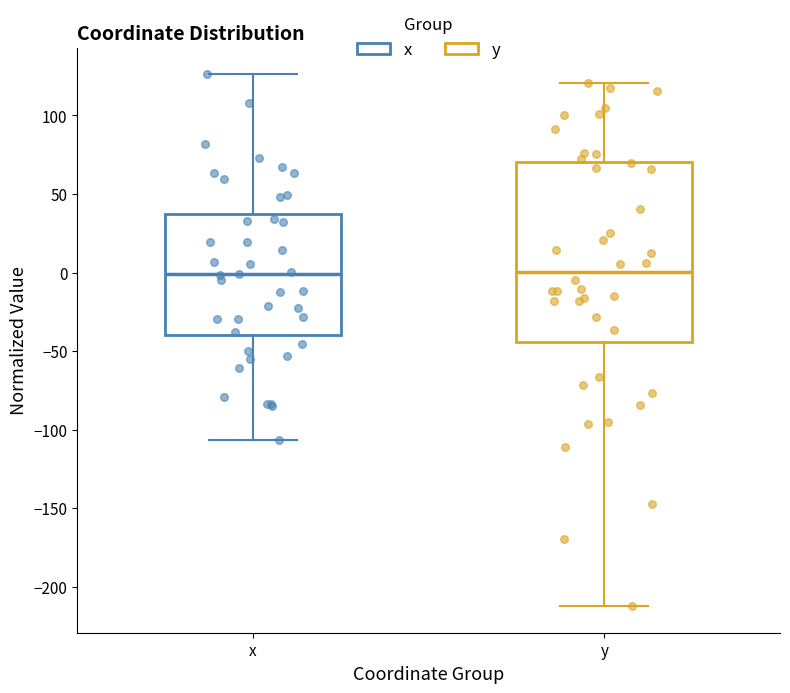

Where does the median line of the box for y sit on the y-axis? The values are not printed on the chart, so give them approximately, as read against the axis.

0